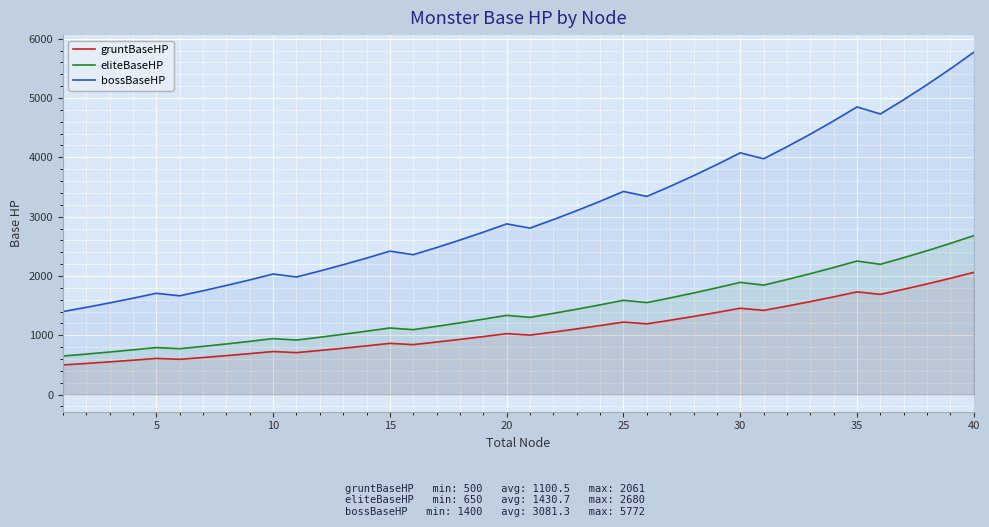

What is the difference between the highest and lowest values at 5?

1098